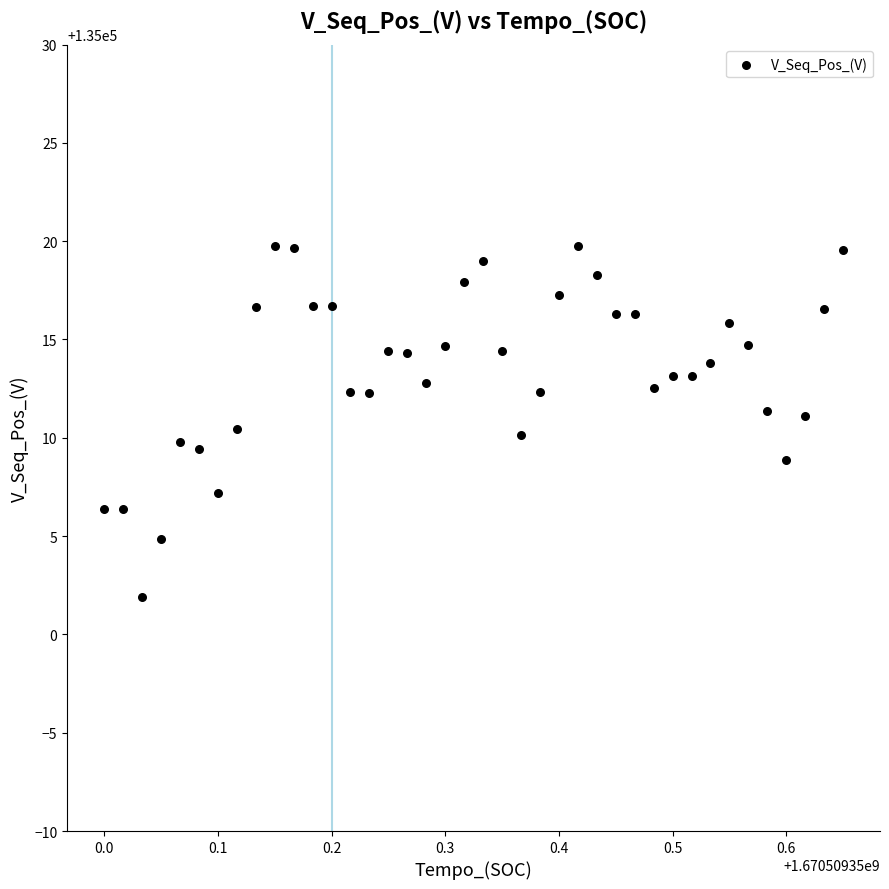

What is the range of Y values (max minus min)?

17.9